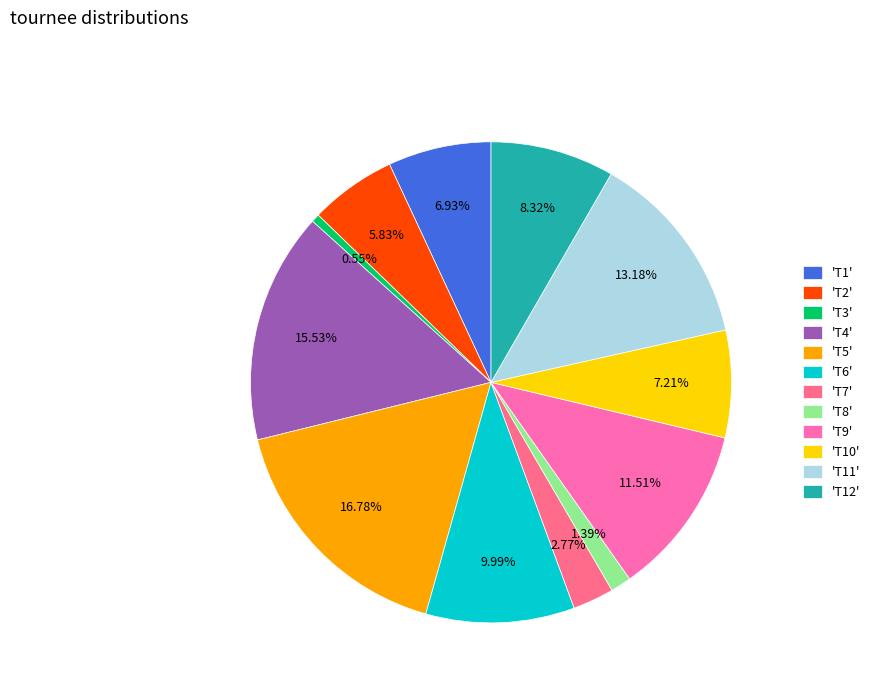

Is the sum of 'T3' and 'T9' greater than half?

No